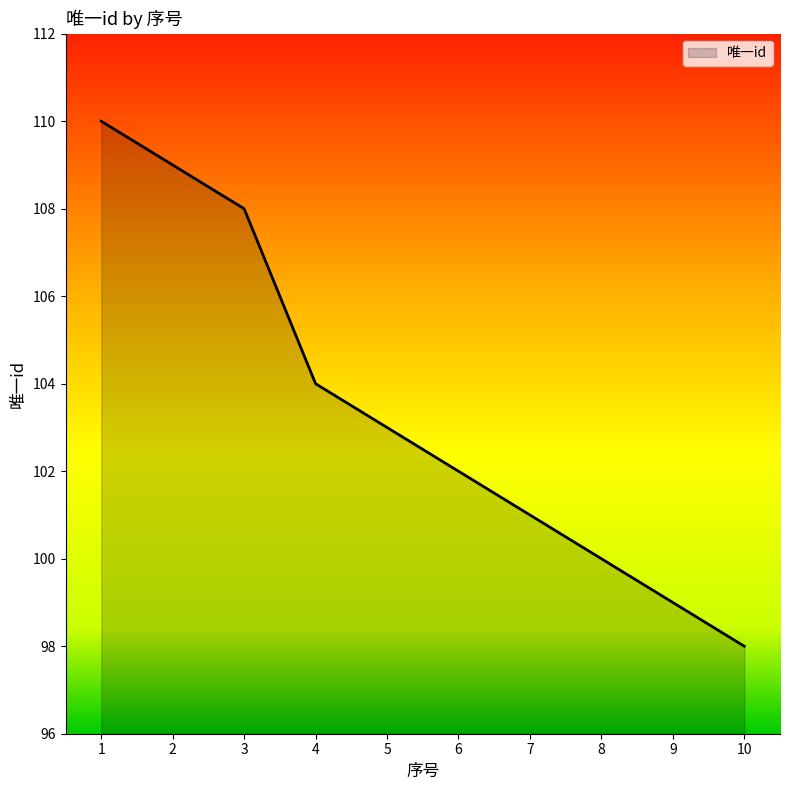

True or false: the data shows 144 at 9.

False